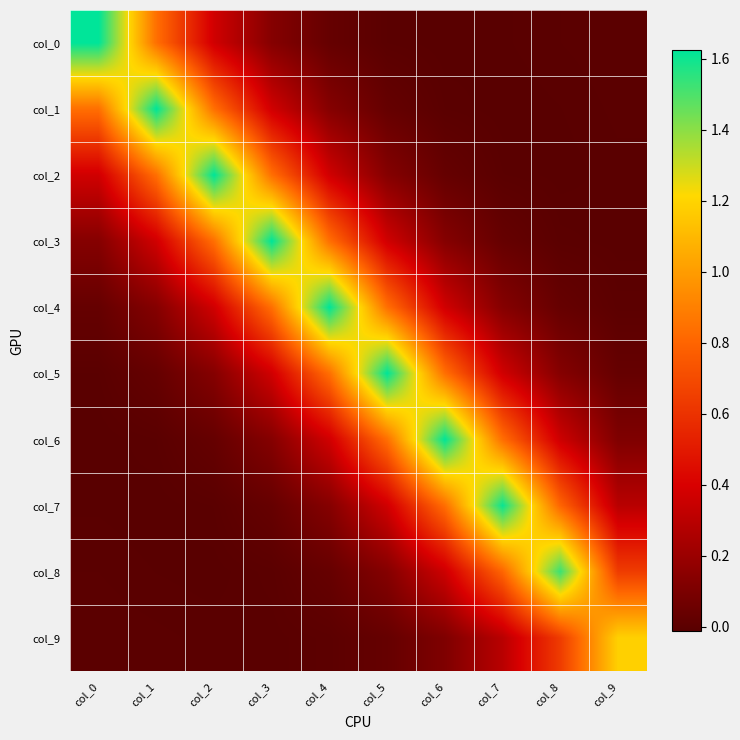

What is the total value across all series at col_4?

4.4